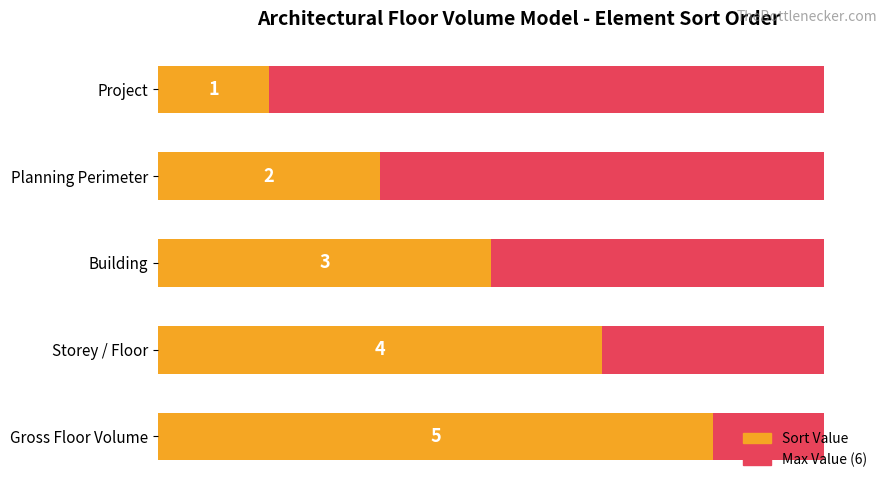

List the series in order of their overall mean, highest first.

Sort Value, Max Value (6)